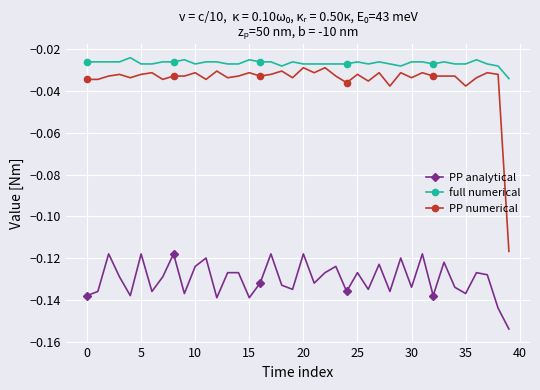

What is the sum of all full numerical values?

-1.1